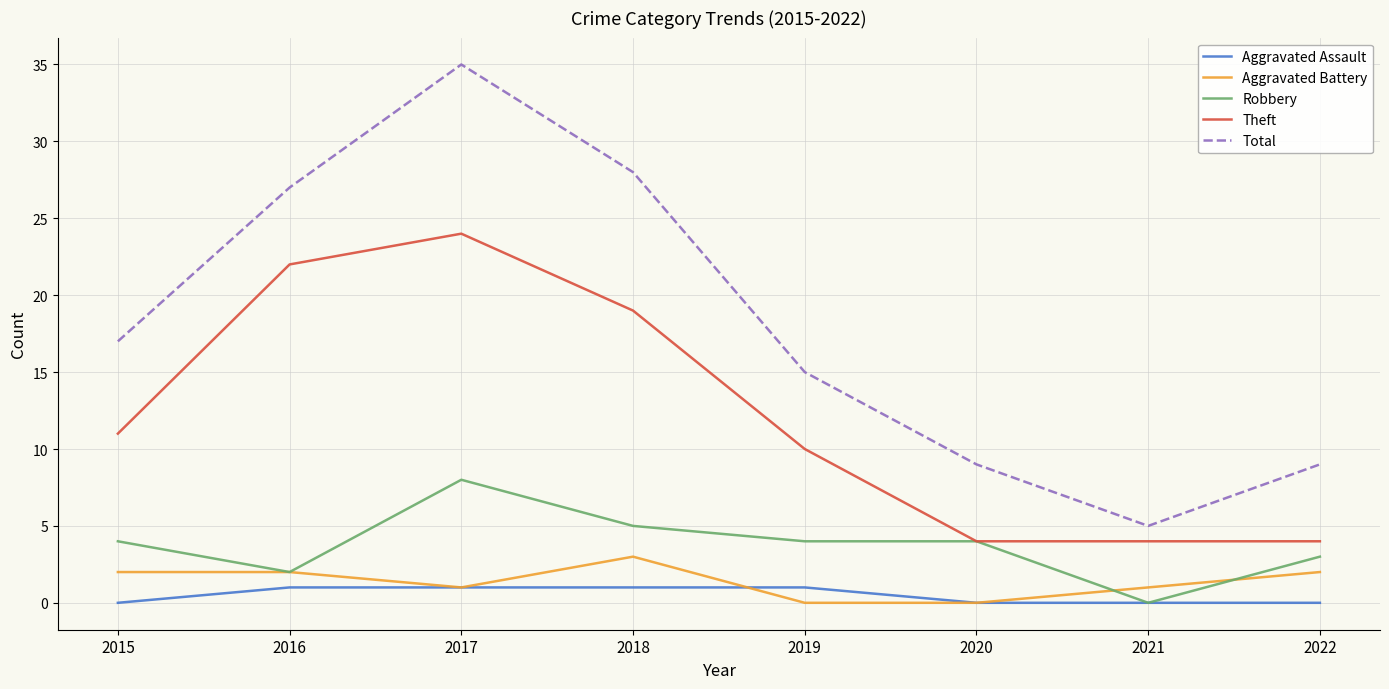

Reading right to left, list all the values displayed in this chart.

Aggravated Assault: 2022=0	2021=0	2020=0	2019=1	2018=1	2017=1	2016=1	2015=0
Aggravated Battery: 2022=2	2021=1	2020=0	2019=0	2018=3	2017=1	2016=2	2015=2
Robbery: 2022=3	2021=0	2020=4	2019=4	2018=5	2017=8	2016=2	2015=4
Theft: 2022=4	2021=4	2020=4	2019=10	2018=19	2017=24	2016=22	2015=11
Total: 2022=9	2021=5	2020=9	2019=15	2018=28	2017=35	2016=27	2015=17